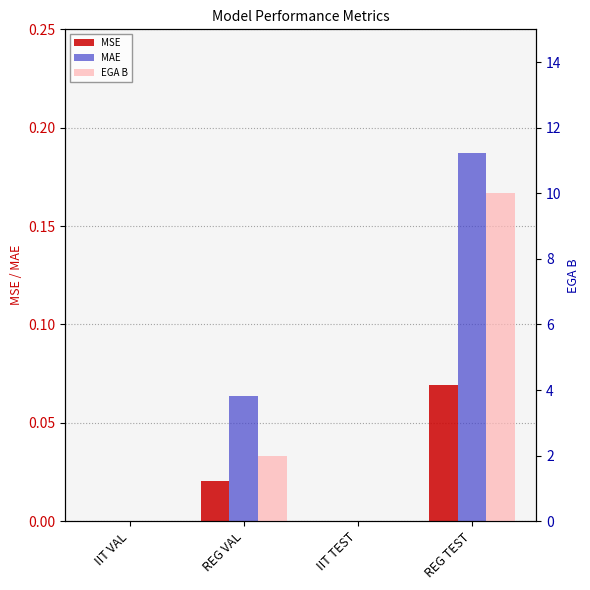

True or false: MSE has a value of 0.0 at IIT TEST.

True